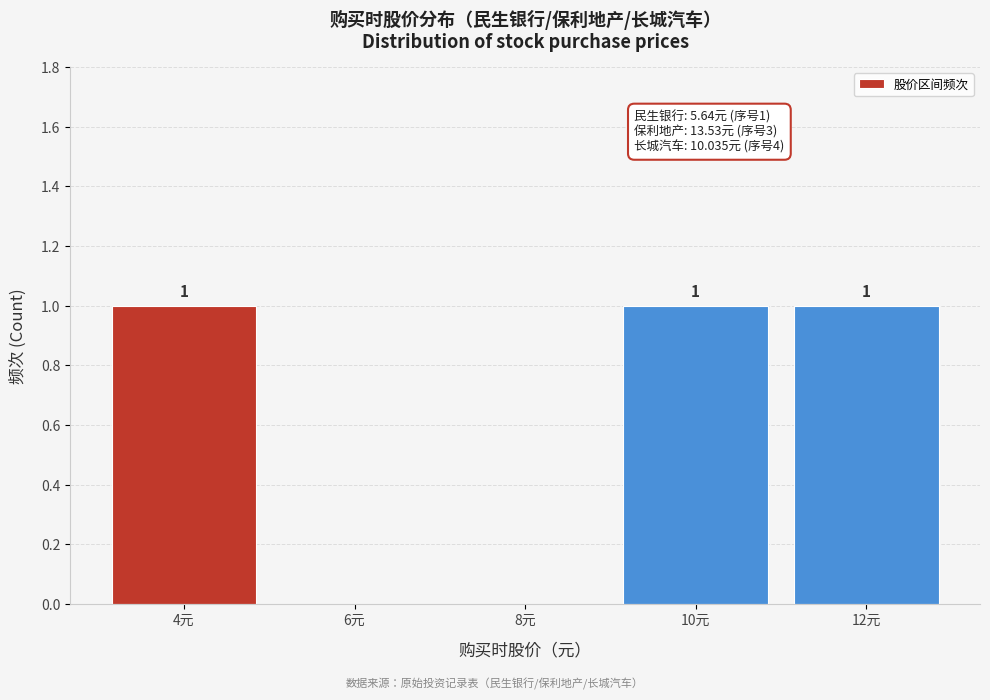

Reading left to right, what are all the values shown in this chart?

4元=1	6元=0	8元=0	10元=1	12元=1